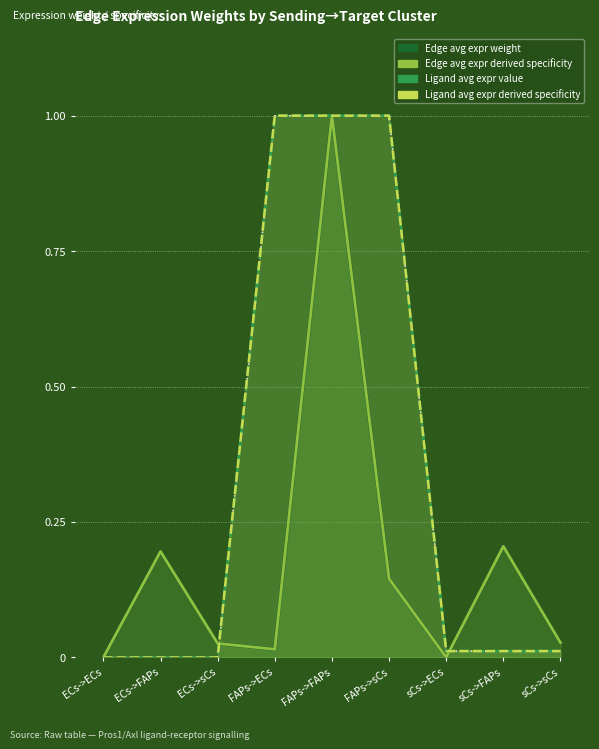

Which series has the largest total across all categories?

Ligand avg expr value